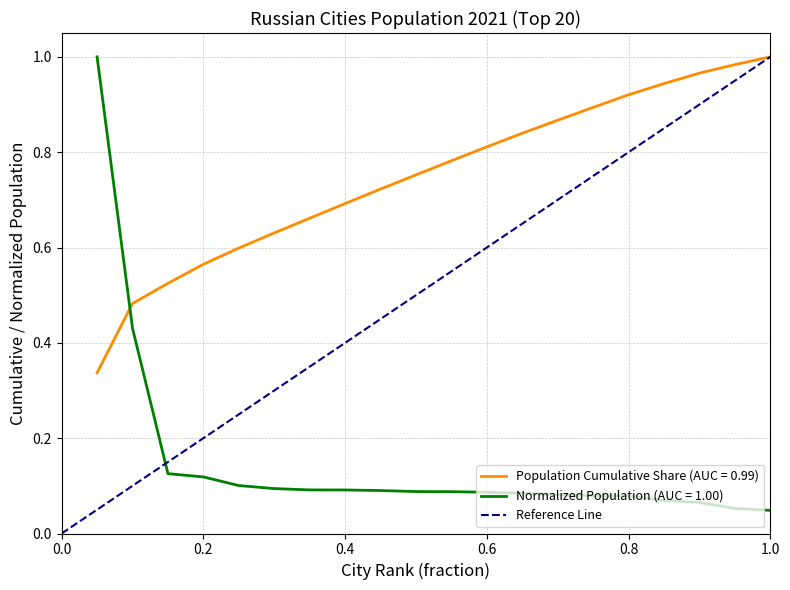

Which series ends up on top after the final intersection of Normalized Population (AUC = 1.00) and Population Cumulative Share (AUC = 0.99)?

Population Cumulative Share (AUC = 0.99)